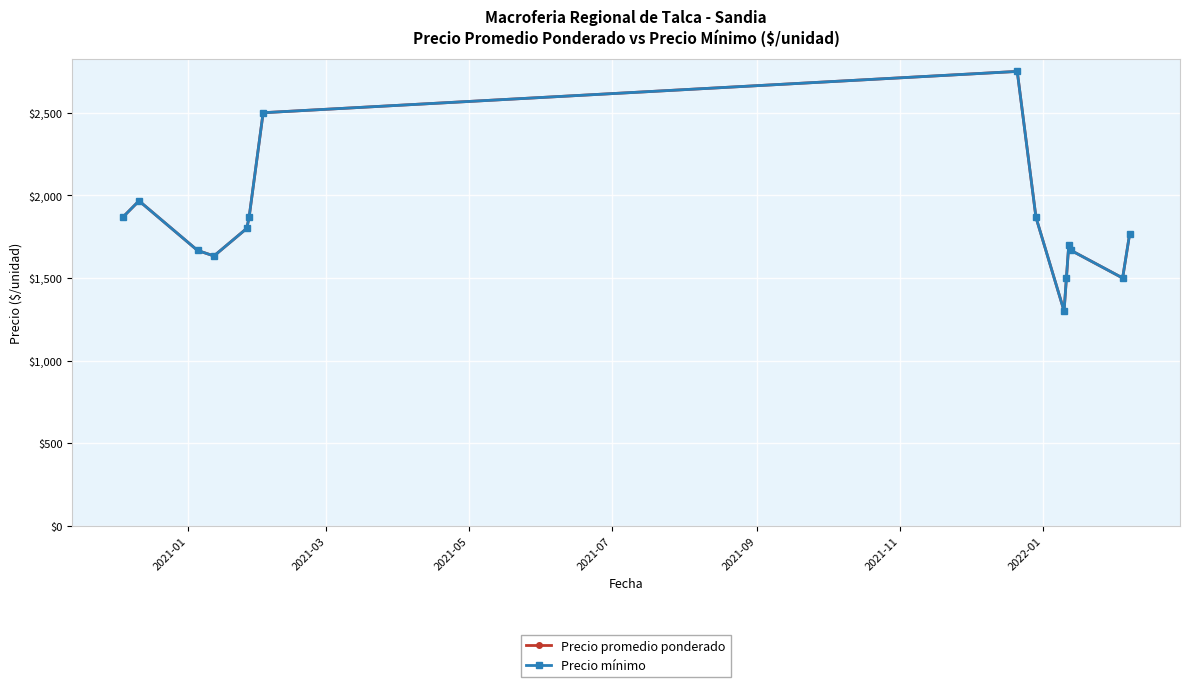

What is the minimum value shown in the chart?

1300.0